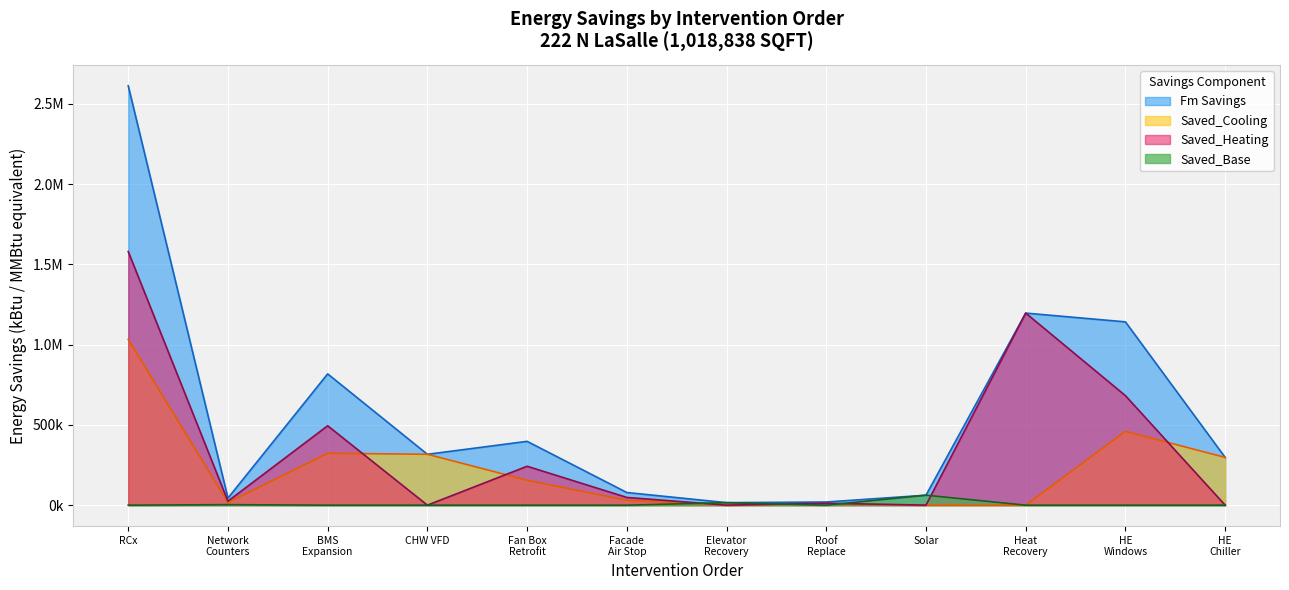

What are all the series names shown in the legend?

Fm Savings, Saved_Cooling, Saved_Heating, Saved_Base